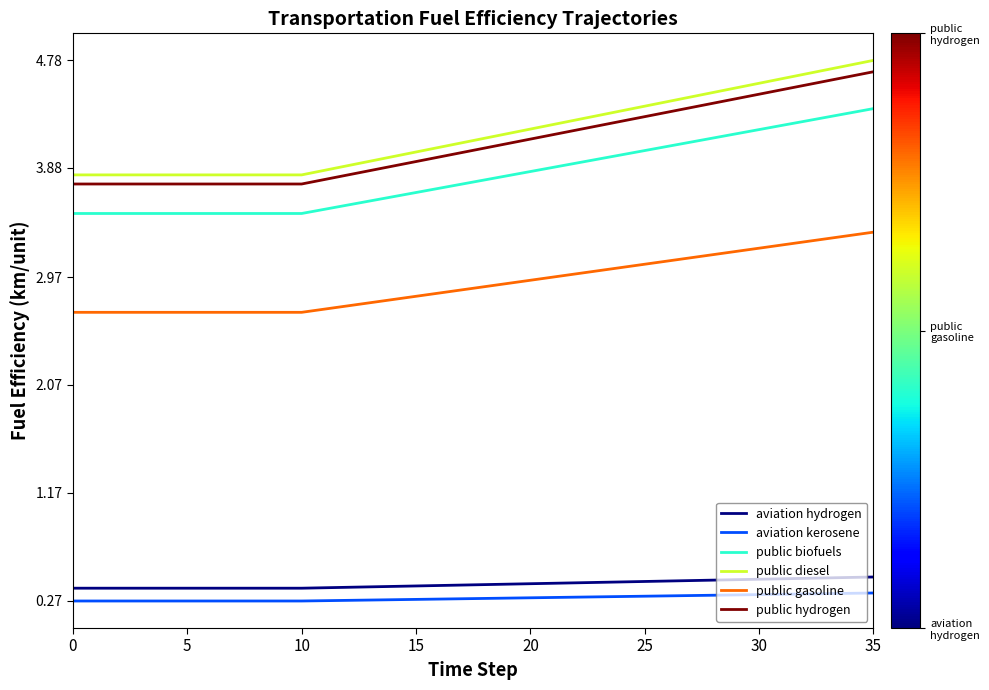

True or false: aviation hydrogen and aviation kerosene intersect in this chart.

False